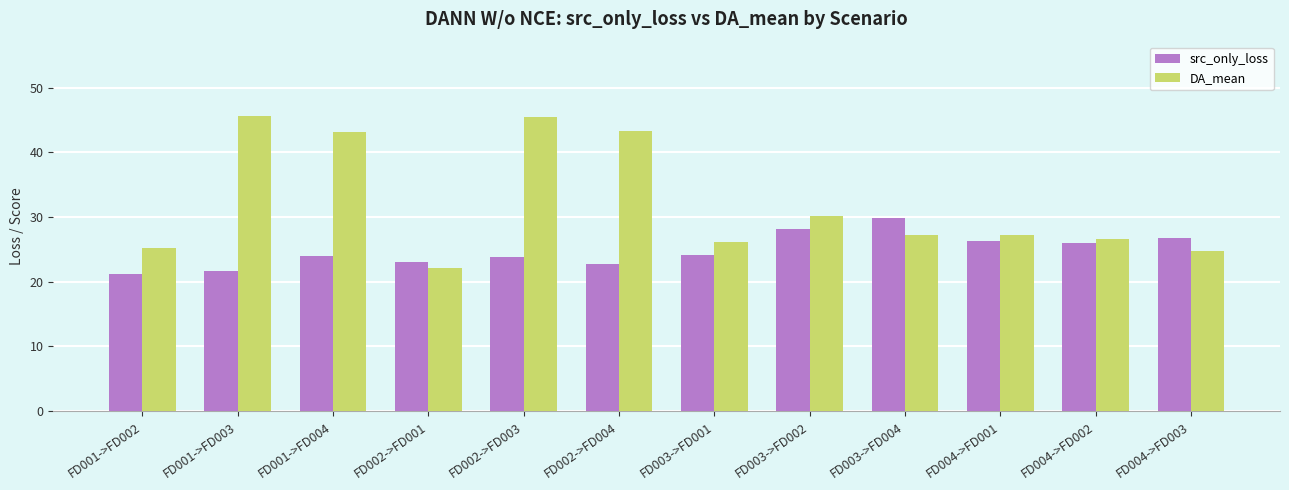

The value of DA_mean at FD001->FD004 is 43.1. True or false?

True